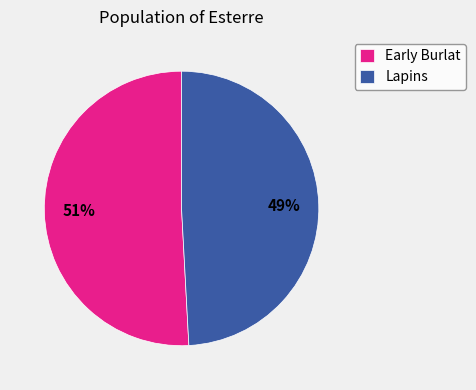

To the nearest percent, what portion does Lapins represent?

49%